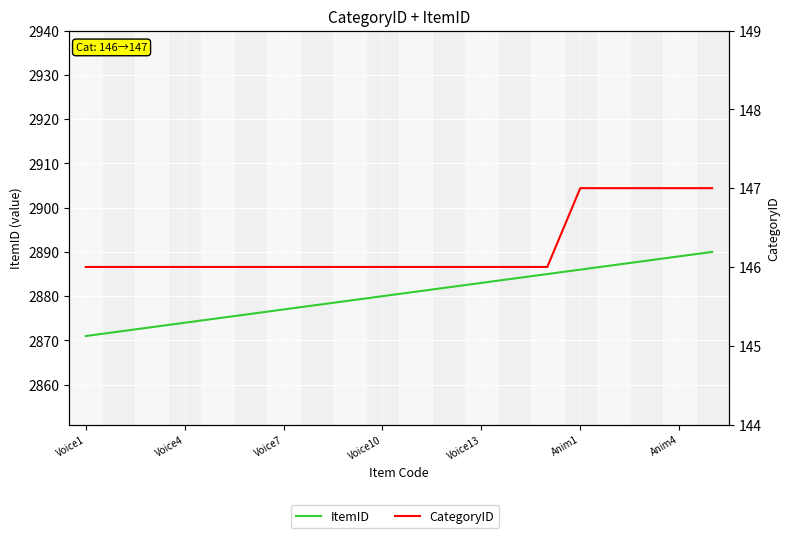

Is it true that ItemID equals 4413 at Voice13?

False